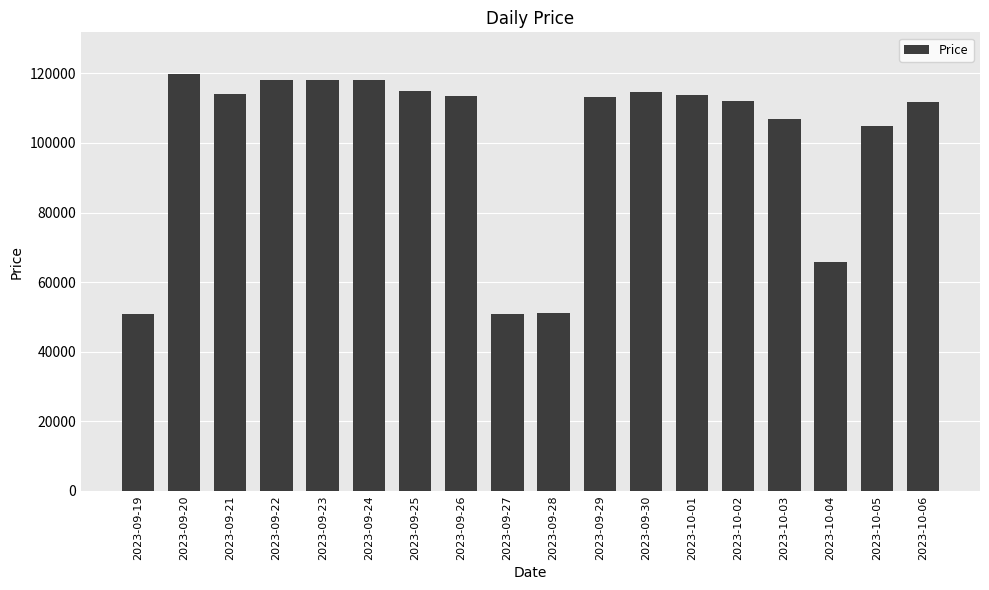

At which label is the value closest to 85380?

2023-10-04